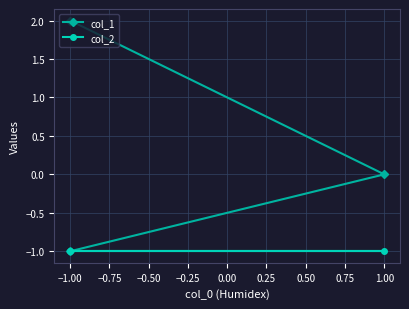

At how many categories does at least one series exceed 0?

1